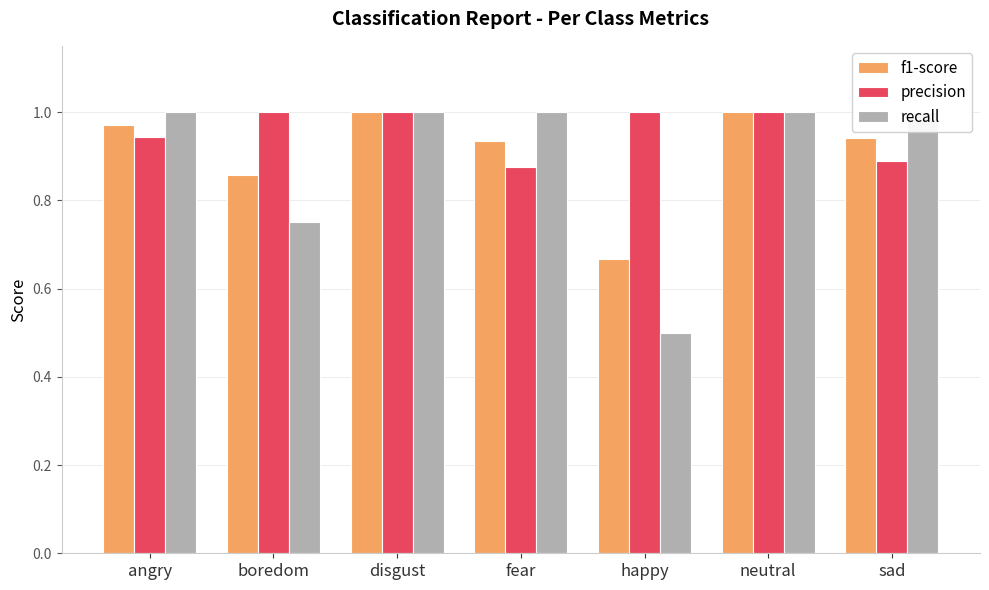

Which label corresponds to the largest value in the chart?

disgust